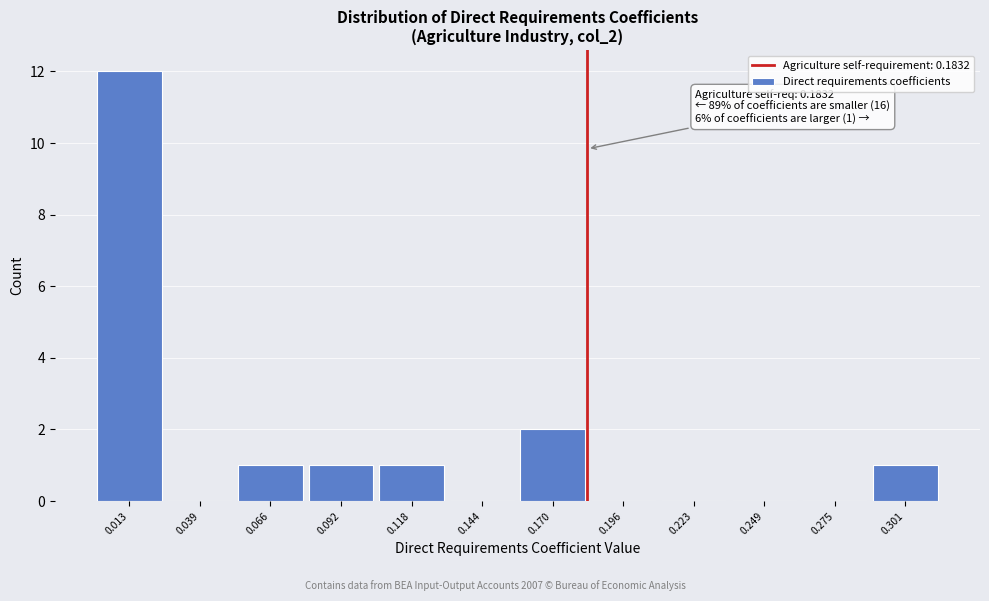

Over which range of the x-axis is the bar tallest?

0.000 to 0.025